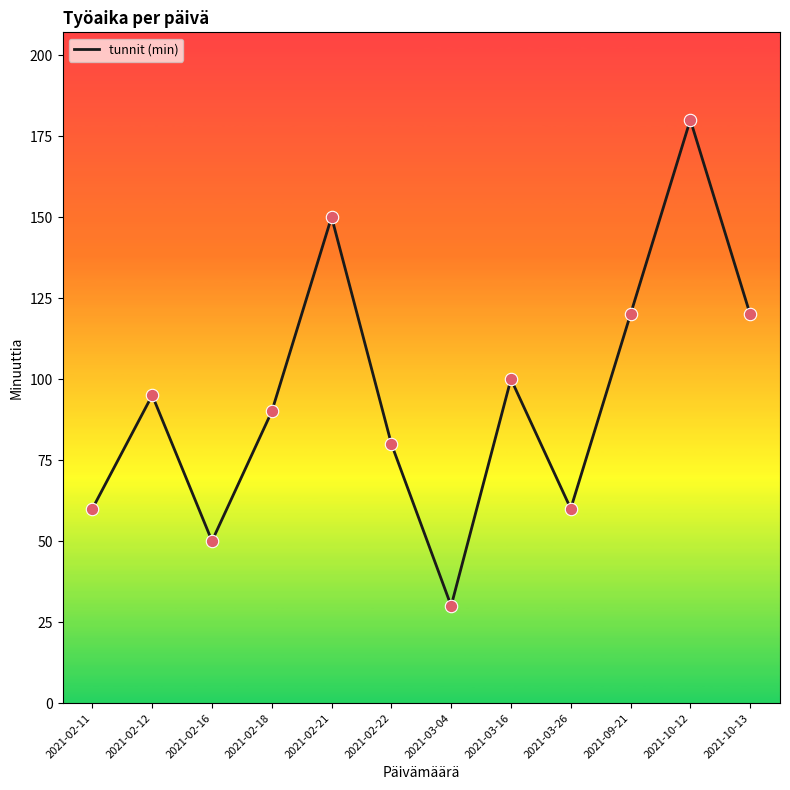

Approximately how many times larger is the value at 2021-10-13 compared to 2021-10-12?

0.7